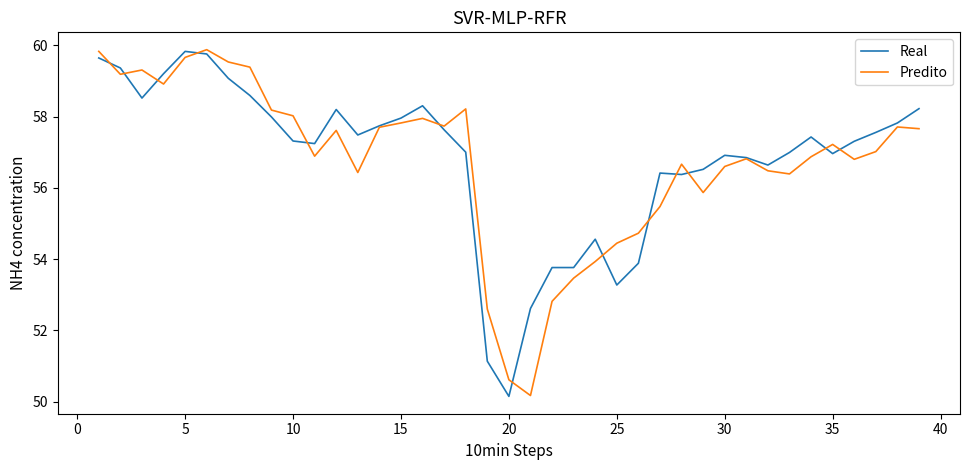

What is the smallest value displayed?

50.2